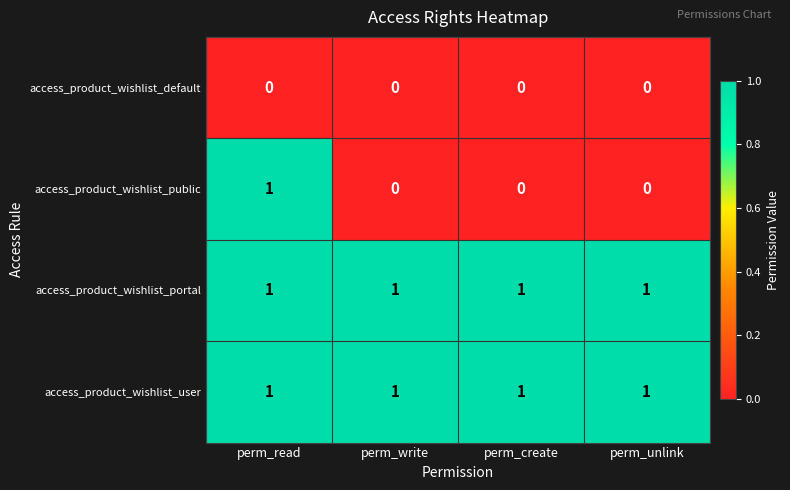

At which label does access_product_wishlist_public reach its peak?

perm_read